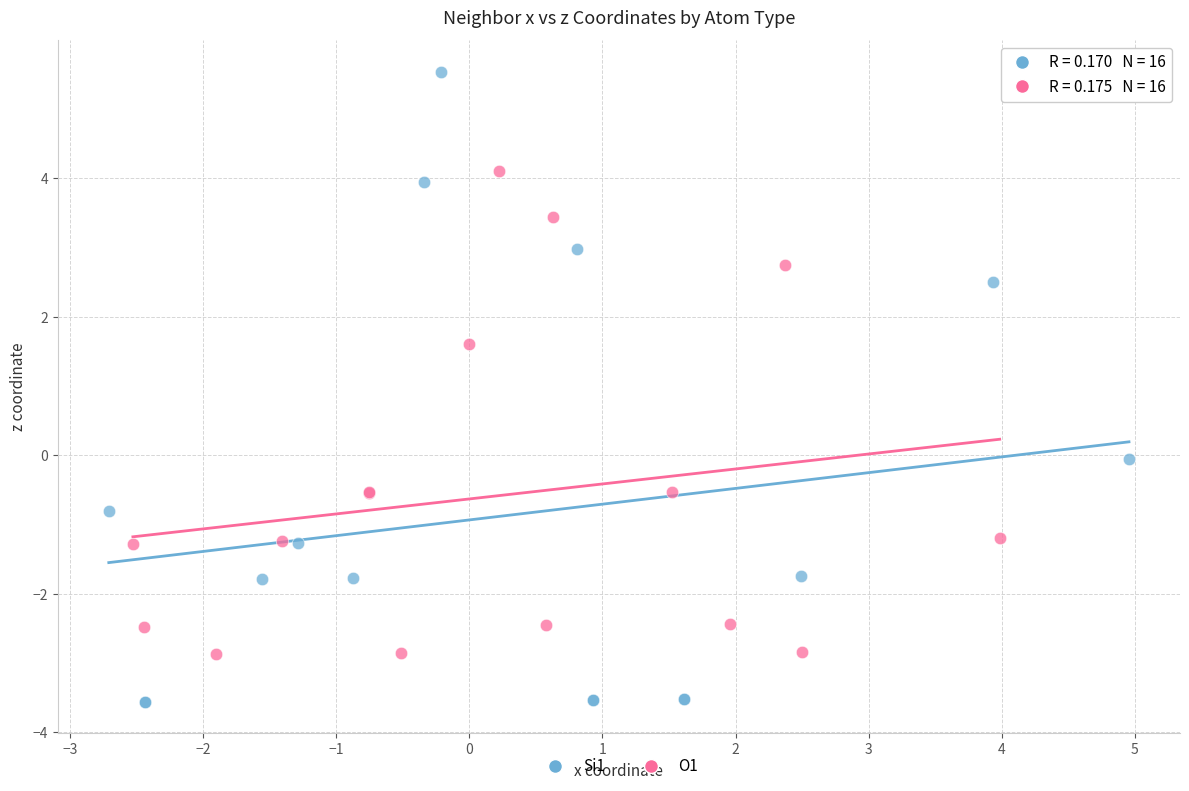

Which series has the widest spread of Y values?

Si1